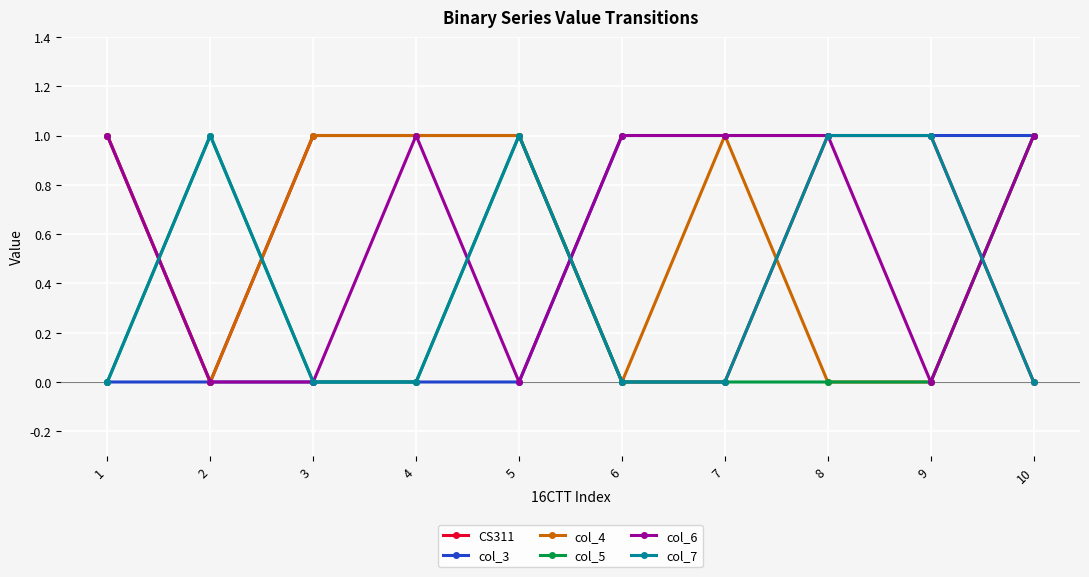

Is it true that CS311 equals -1 at 10?

False